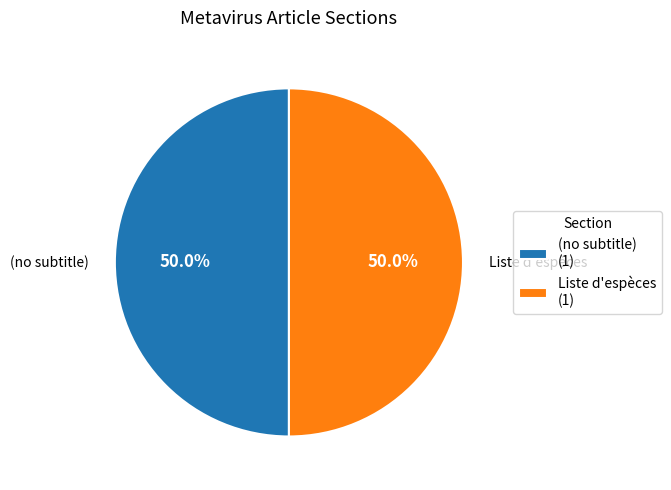

Is the sum of (no subtitle) (1) and Liste d'espèces (1) greater than half?

Yes